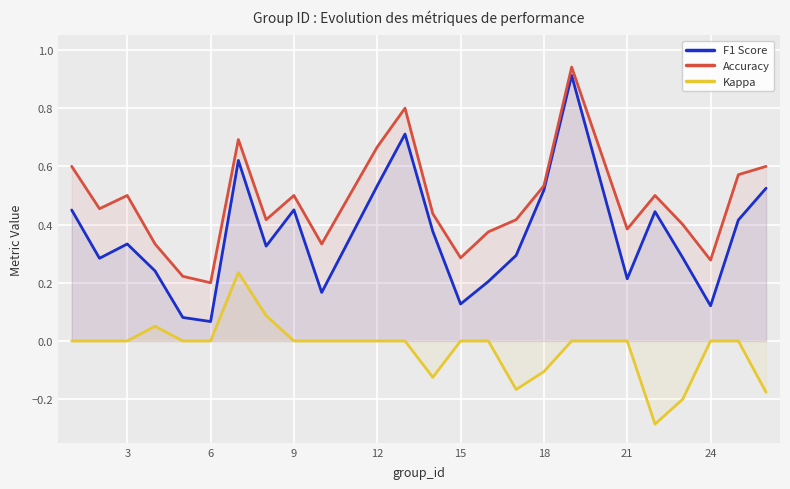

Rank the series by their average value, from highest to lowest.

Accuracy, F1 Score, Kappa